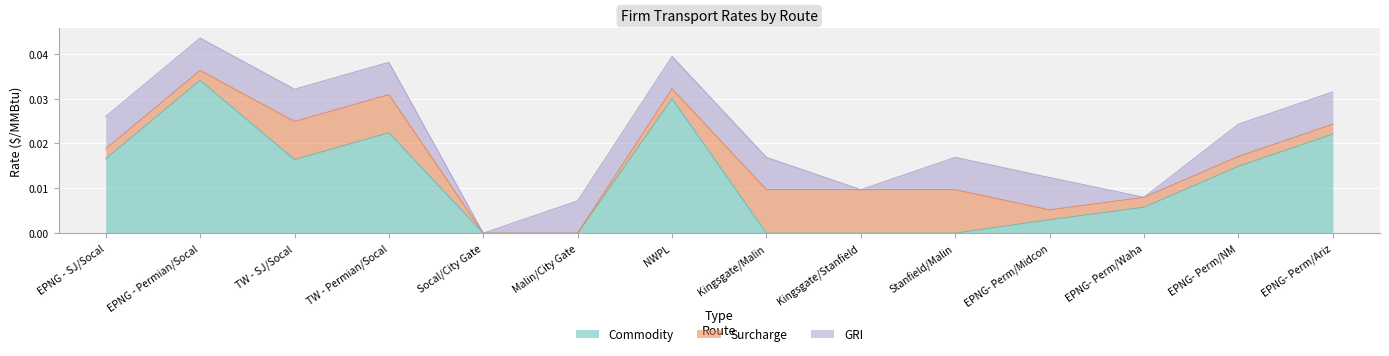

True or false: Surcharge has a value of 0.0 at TW - SJ/Socal.

False